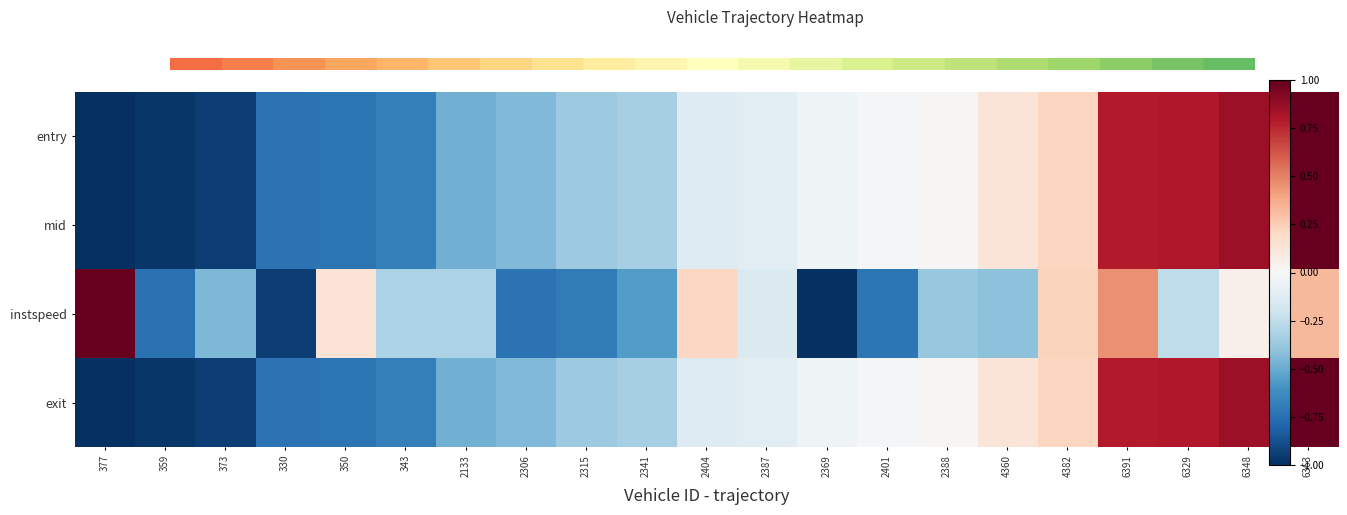

Reading left to right, transcribe all the data shown in this chart.

entry: 377=-1.0	359=-1.0	373=-0.9	330=-0.7	350=-0.7	343=-0.7	2133=-0.5	2306=-0.4	2315=-0.4	2341=-0.3	2404=-0.1	2387=-0.1	2369=-0.0	2401=-0.0	2388=0.0	4360=0.1	4382=0.2	6391=0.8	6329=0.8	6348=0.9	6363=1.0
mid: 377=-1.0	359=-1.0	373=-0.9	330=-0.7	350=-0.7	343=-0.7	2133=-0.5	2306=-0.4	2315=-0.4	2341=-0.3	2404=-0.1	2387=-0.1	2369=-0.0	2401=-0.0	2388=0.0	4360=0.1	4382=0.2	6391=0.8	6329=0.8	6348=0.9	6363=1.0
instspeed: 377=1.0	359=-0.7	373=-0.4	330=-0.9	350=0.1	343=-0.3	2133=-0.3	2306=-0.7	2315=-0.7	2341=-0.6	2404=0.2	2387=-0.1	2369=-1.0	2401=-0.7	2388=-0.4	4360=-0.4	4382=0.2	6391=0.5	6329=-0.3	6348=0.1	6363=0.3
exit: 377=-1.0	359=-1.0	373=-0.9	330=-0.7	350=-0.7	343=-0.7	2133=-0.5	2306=-0.4	2315=-0.4	2341=-0.3	2404=-0.1	2387=-0.1	2369=-0.0	2401=-0.0	2388=0.0	4360=0.1	4382=0.2	6391=0.8	6329=0.8	6348=0.9	6363=1.0